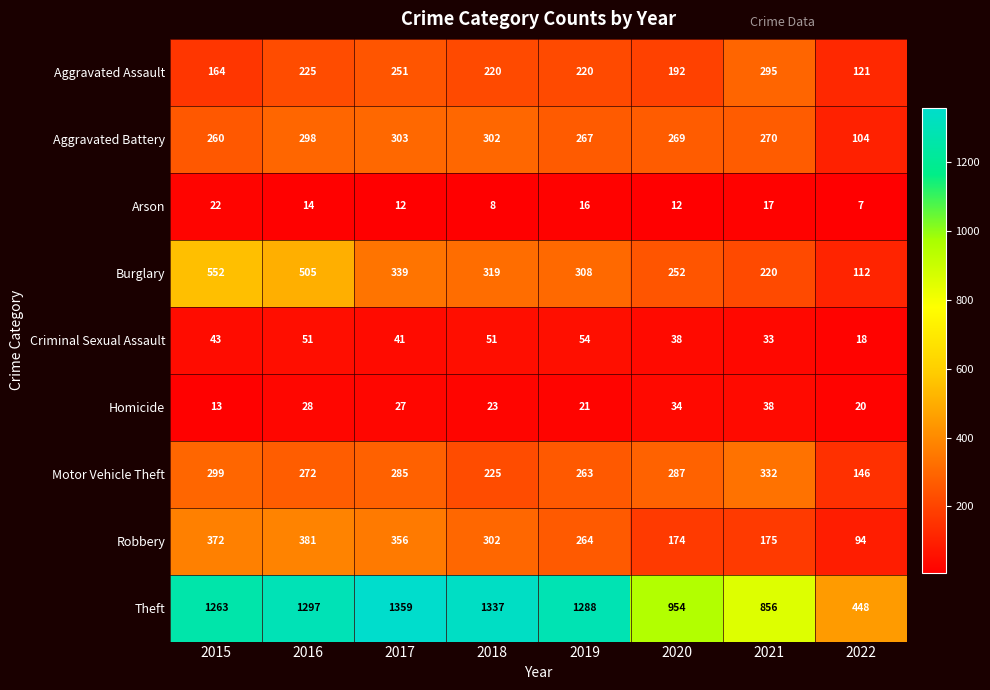

Rank the series at 2016 from highest to lowest value.

Theft, Burglary, Robbery, Aggravated Battery, Motor Vehicle Theft, Aggravated Assault, Criminal Sexual Assault, Homicide, Arson